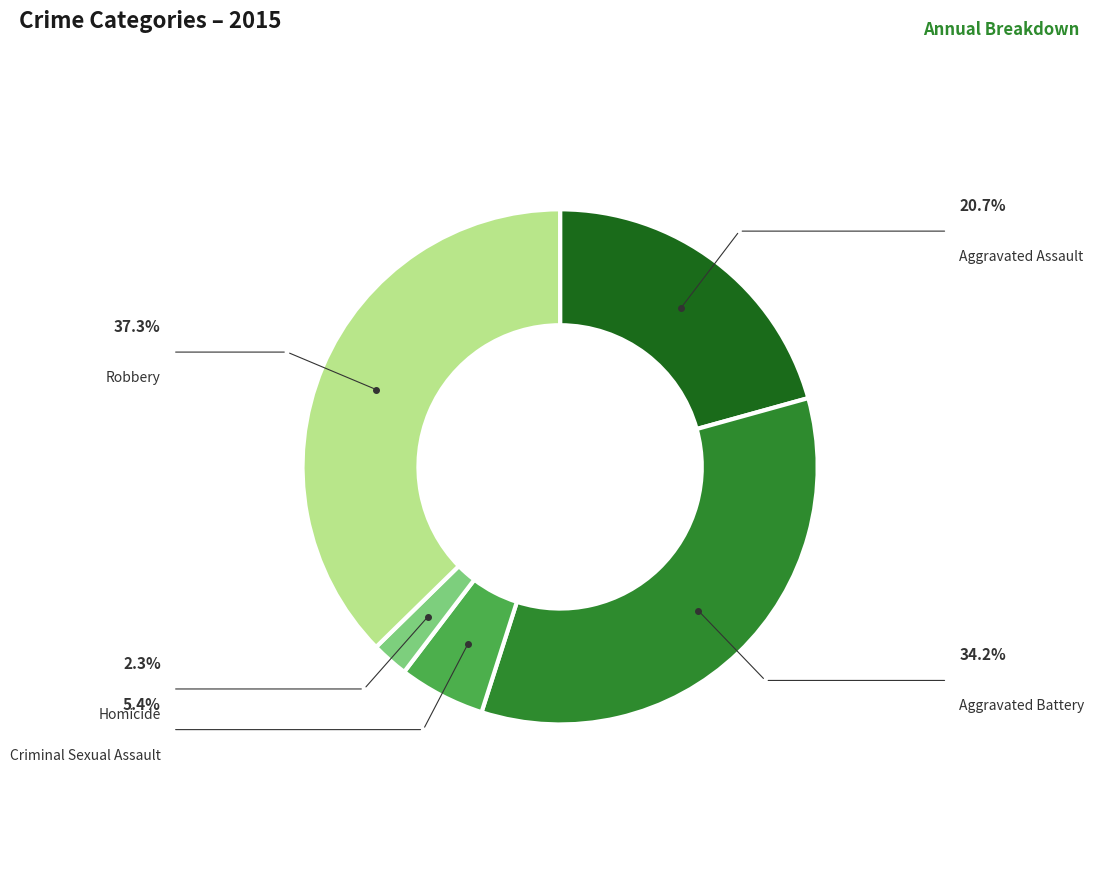

Combined, what portion of the pie is Homicide and Aggravated Battery?

36.6%